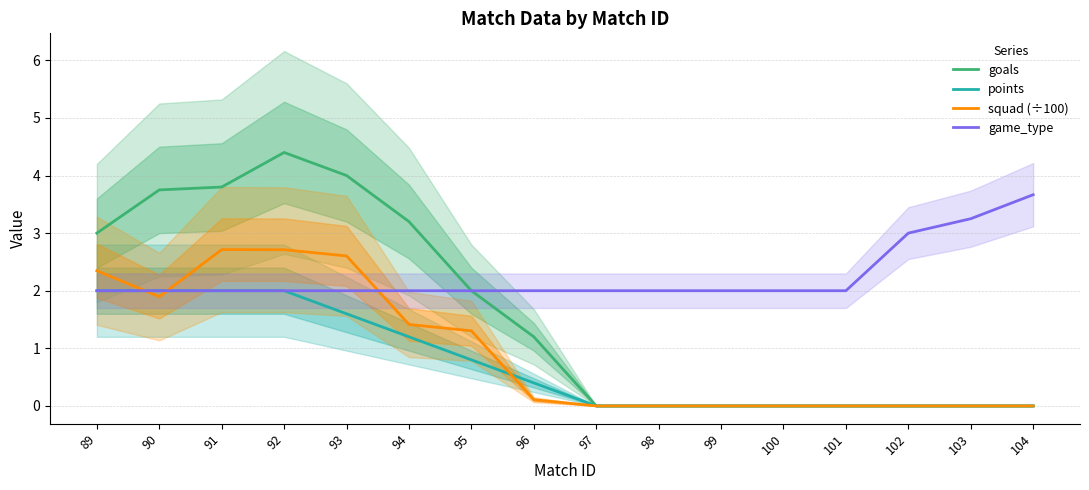

Read the goals value at 91.

3.8